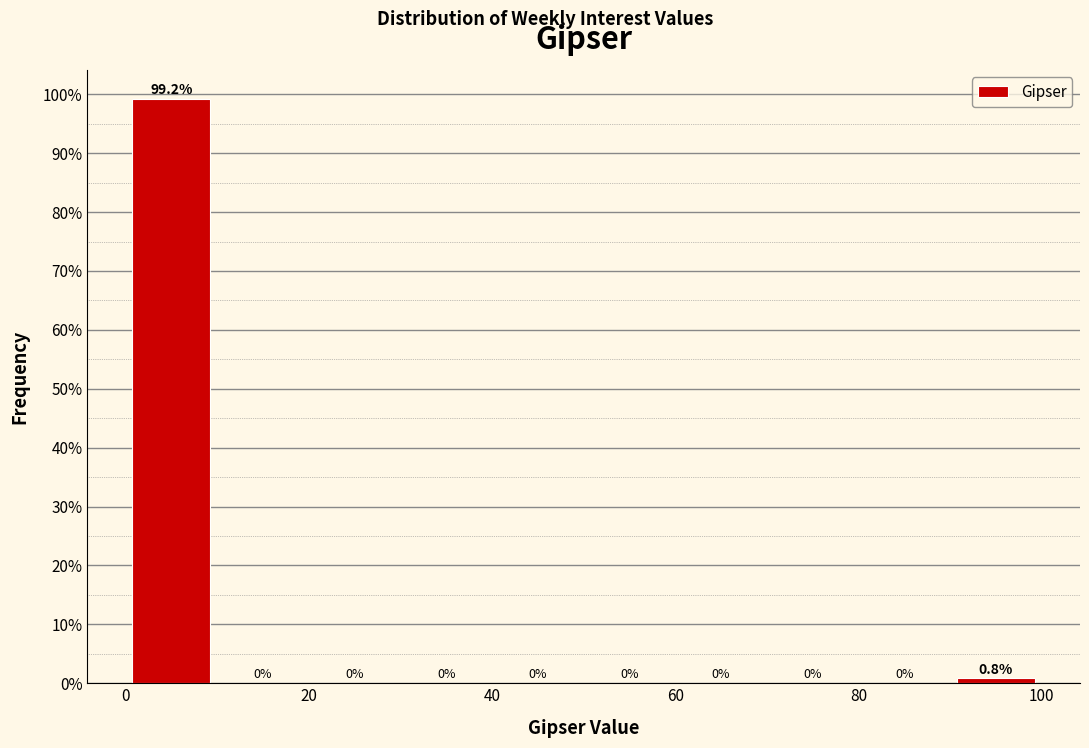

Reading left to right, transcribe this chart: for each bar, give the range it covers on the x-axis and its height.

0 to 10: 99.2
10 to 20: 0.0
20 to 30: 0.0
30 to 40: 0.0
40 to 50: 0.0
50 to 60: 0.0
60 to 70: 0.0
70 to 80: 0.0
80 to 90: 0.0
90 to 100: 0.8